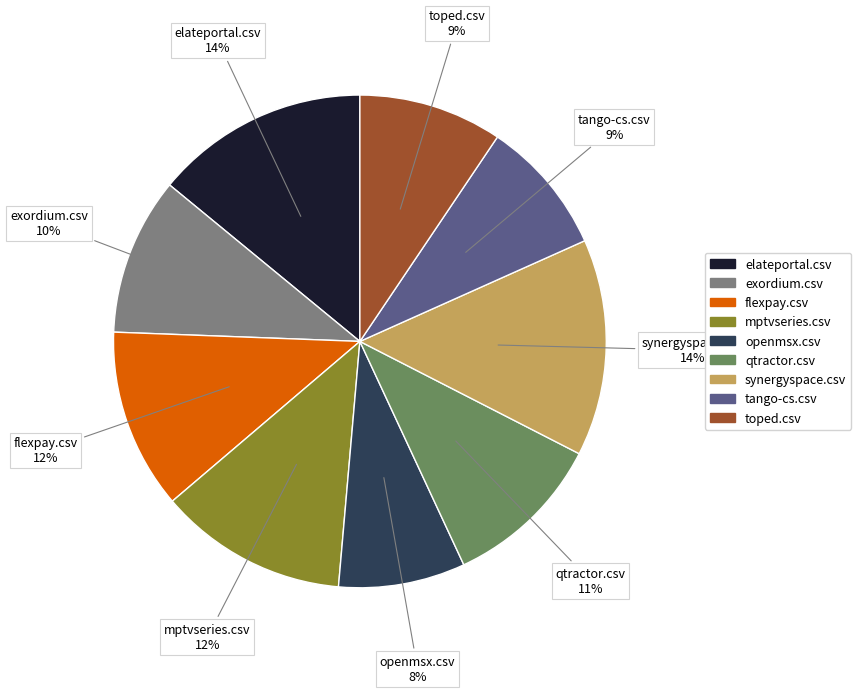

Does tango-cs.csv represent more than half of the total?

No